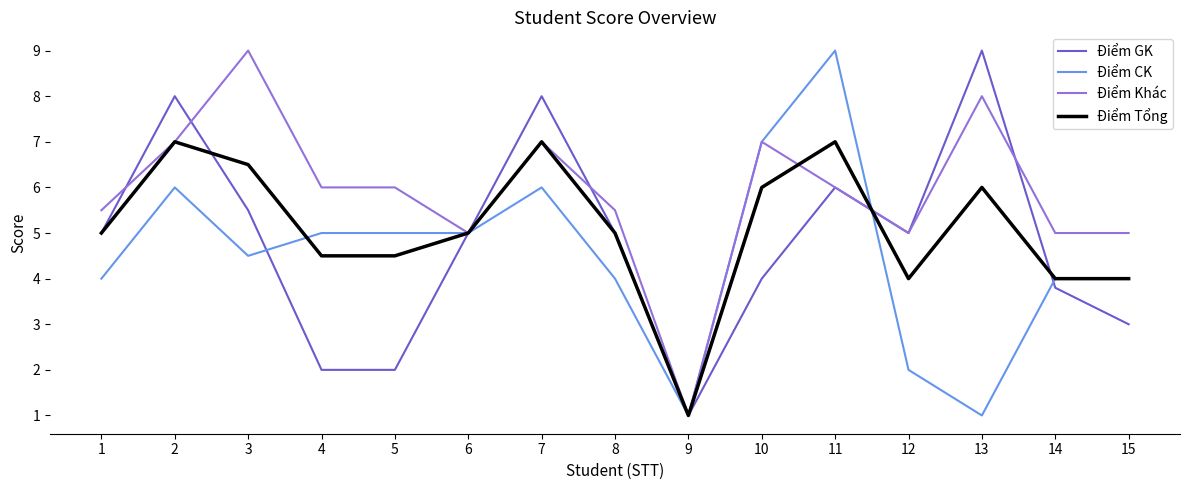

Rank the series by their average value, from highest to lowest.

Điểm Khác, Điểm Tổng, Điểm GK, Điểm CK